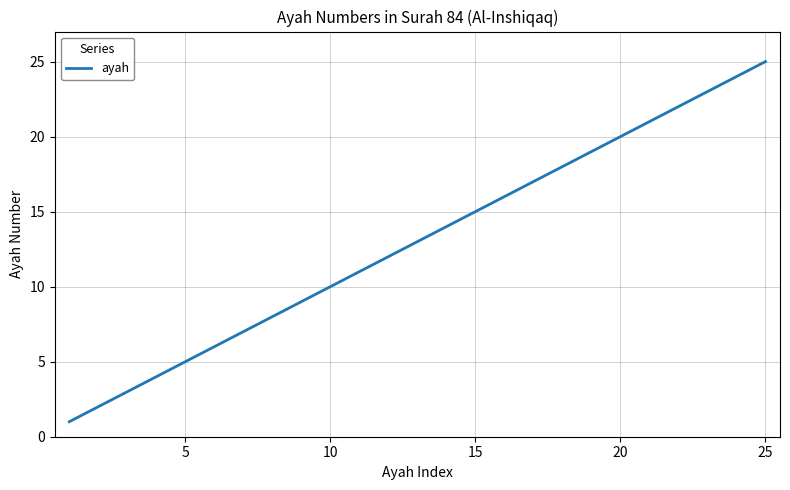

What is the greatest value displayed?

25